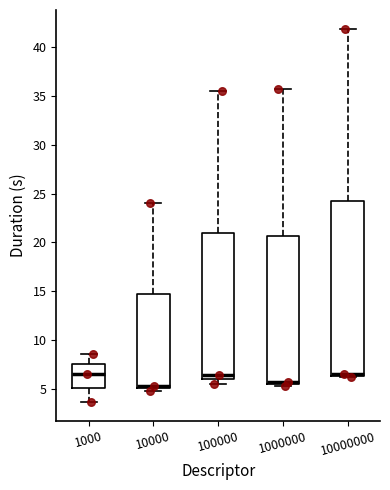

Where is the upper edge of the box at x = 100000 on the y-axis? The values are not printed on the chart, so give them approximately, as read against the axis.

21.0